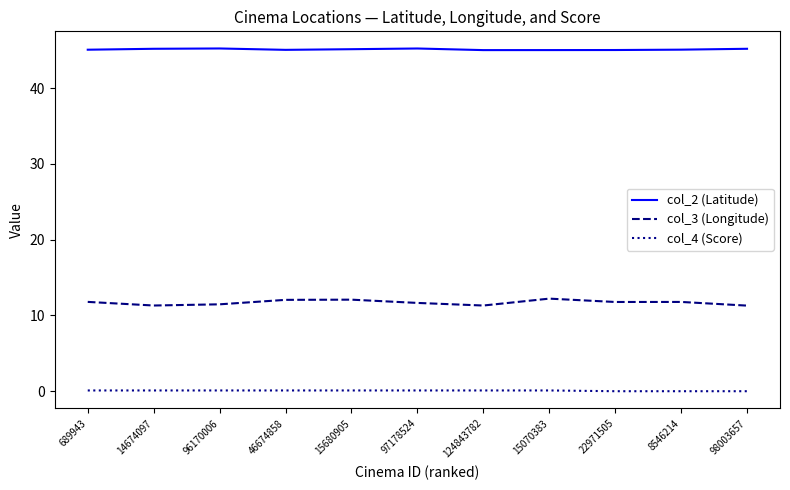

True or false: col_3 (Longitude) and col_4 (Score) cross at least once.

False